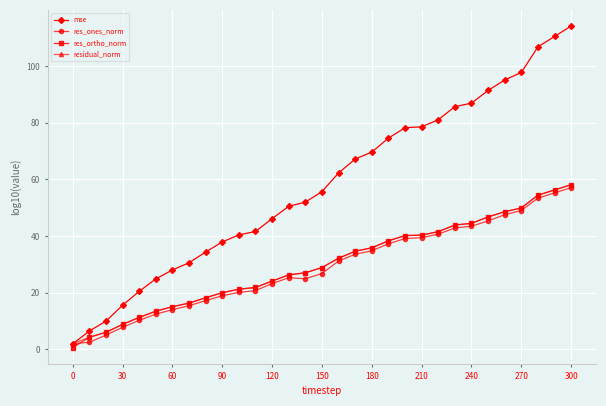

How many series are shown in this chart?

4